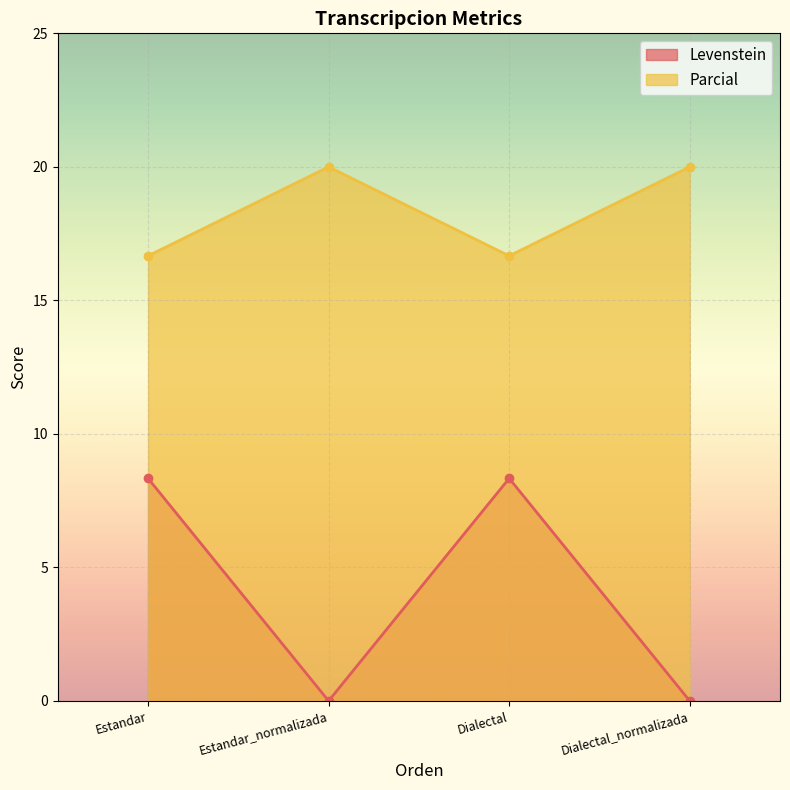

What is the average value of the Levenstein series?

4.2